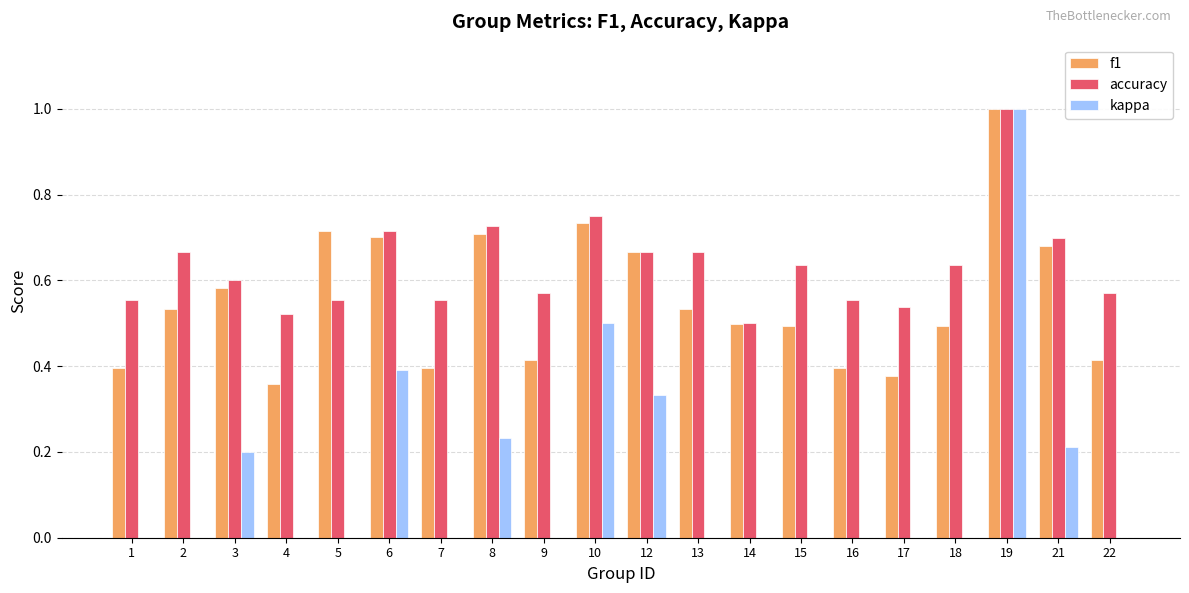

Which series has the largest total across all categories?

accuracy